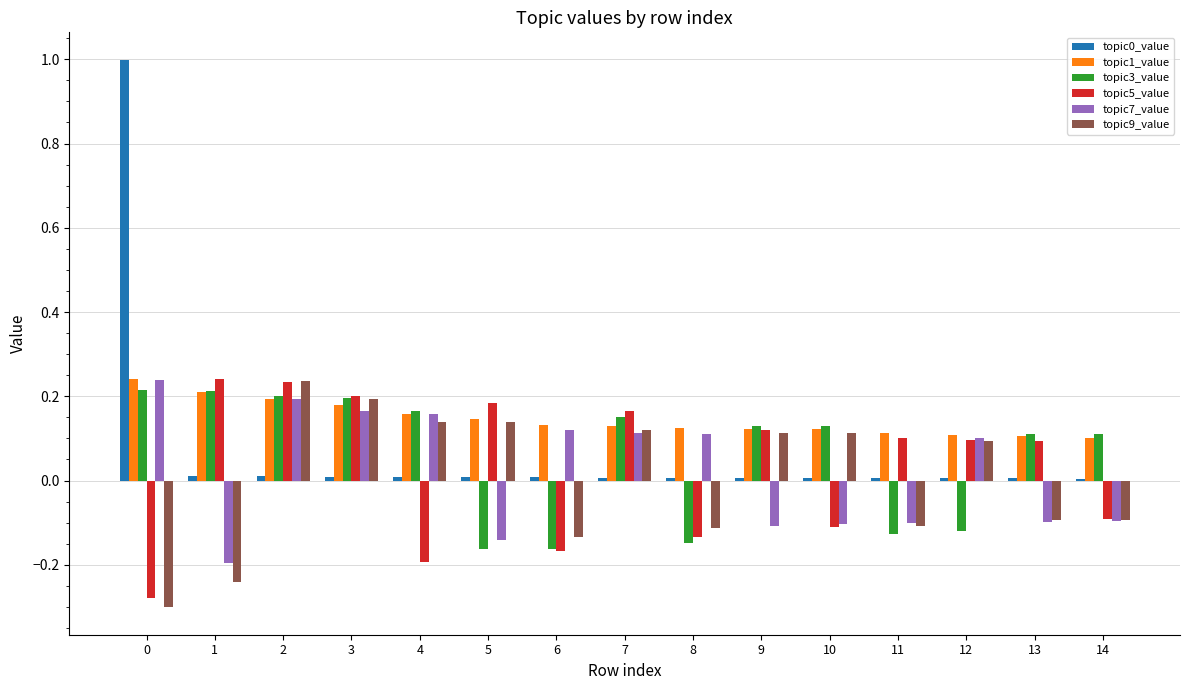

Which series has the largest total across all categories?

topic1_value